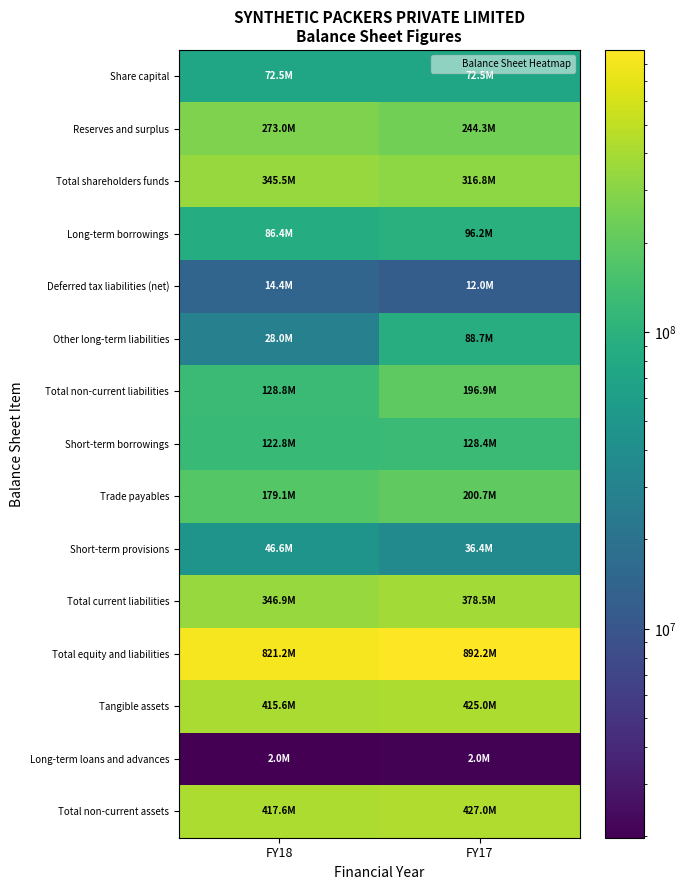

Reading left to right, extract all data points from this chart.

Share capital: FY18=72500000	FY17=72500000
Reserves and surplus: FY18=272965660	FY17=244279132
Total shareholders funds: FY18=345465660	FY17=316779132
Long-term borrowings: FY18=86430574	FY17=96164430
Deferred tax liabilities (net): FY18=14354306	FY17=12022151
Other long-term liabilities: FY18=28002455	FY17=88665769
Total non-current liabilities: FY18=128787335	FY17=196852350
Short-term borrowings: FY18=122834635	FY17=128443507
Trade payables: FY18=179148770	FY17=200723690
Short-term provisions: FY18=46615380	FY17=36394775
Total current liabilities: FY18=346923488	FY17=378525252
Total equity and liabilities: FY18=821176493	FY17=892156744
Tangible assets: FY18=415576902	FY17=424997671
Long-term loans and advances: FY18=1977783	FY17=2036147
Total non-current assets: FY18=417554685	FY17=427033818